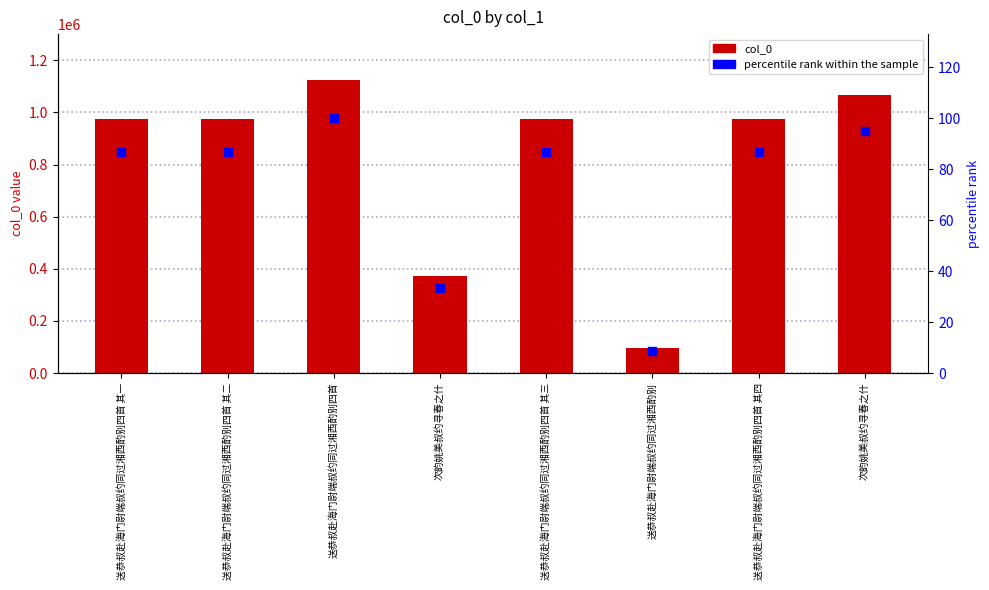

What is the total value across all series at 送恭叔赴海门尉端叔约同过湘西酌别?

97655.7